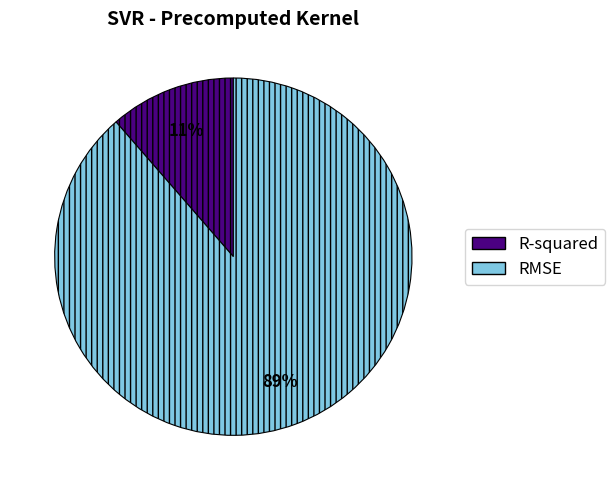

The R-squared slice represents 11% of the pie. True or false?

True